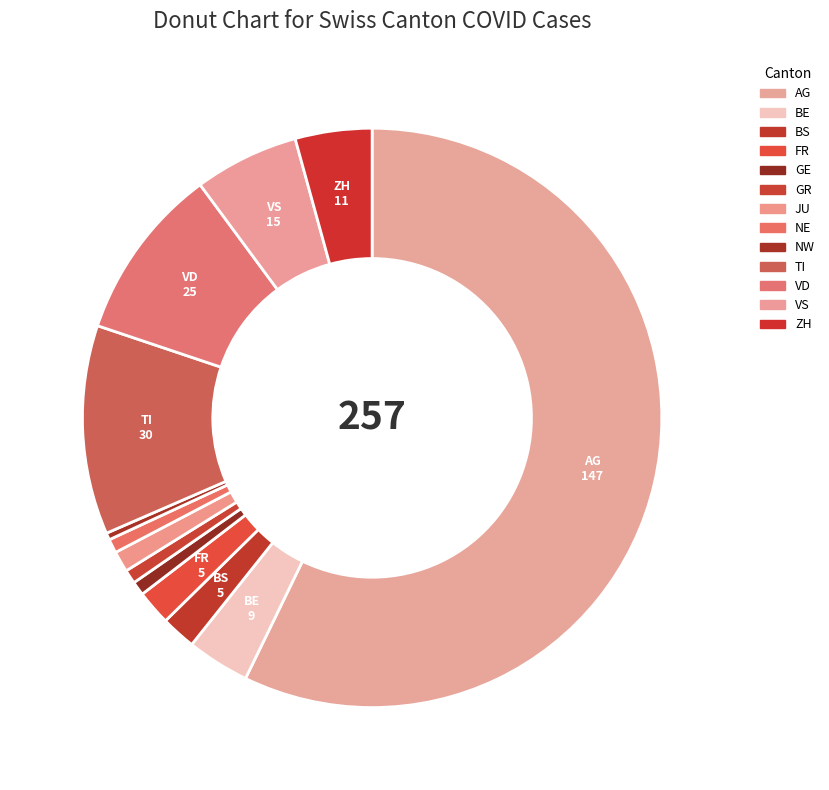

True or false: AG accounts for 50% of the total.

False